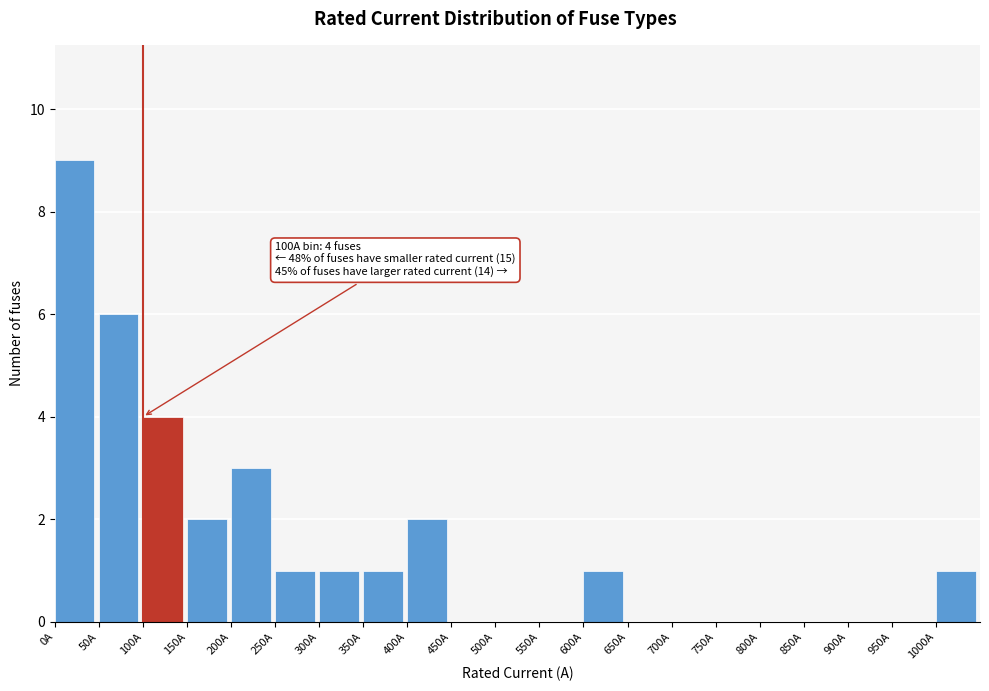

Which range on the x-axis has the tallest bar?

0 to 50